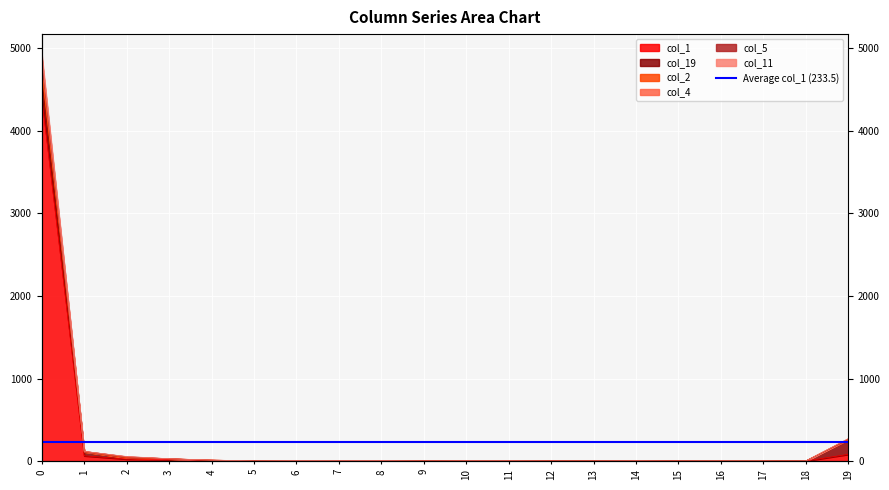

What is the average value of the col_11 series?

269